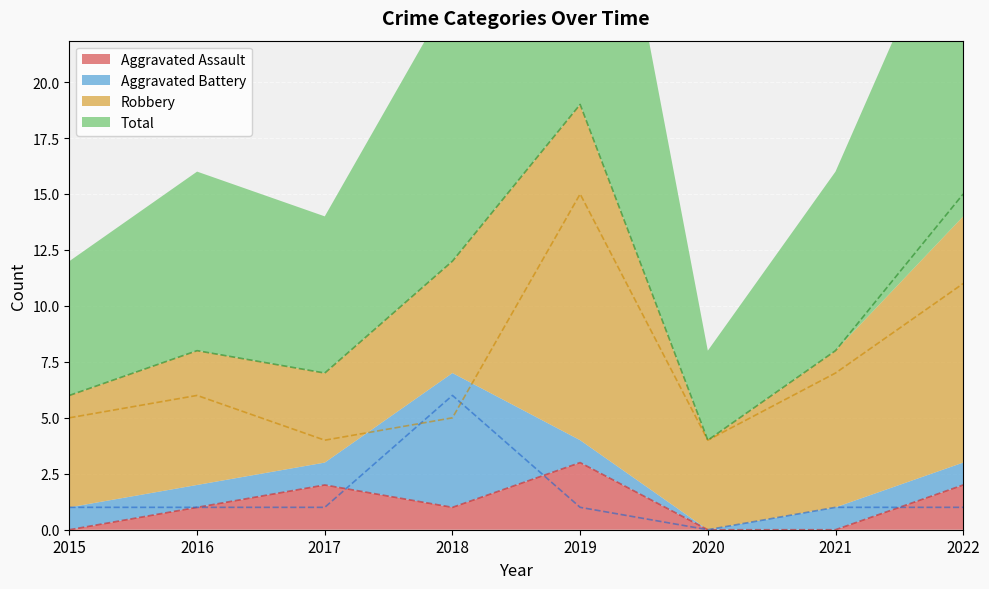

What is the difference between the Total values at 2022 and 2017?

8